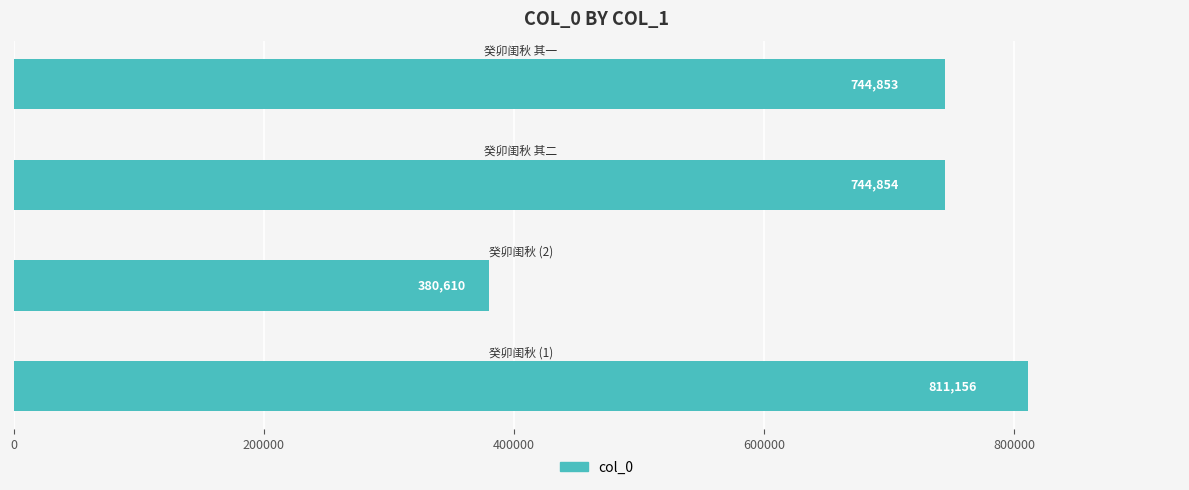

What is the maximum value shown in the chart?

811156